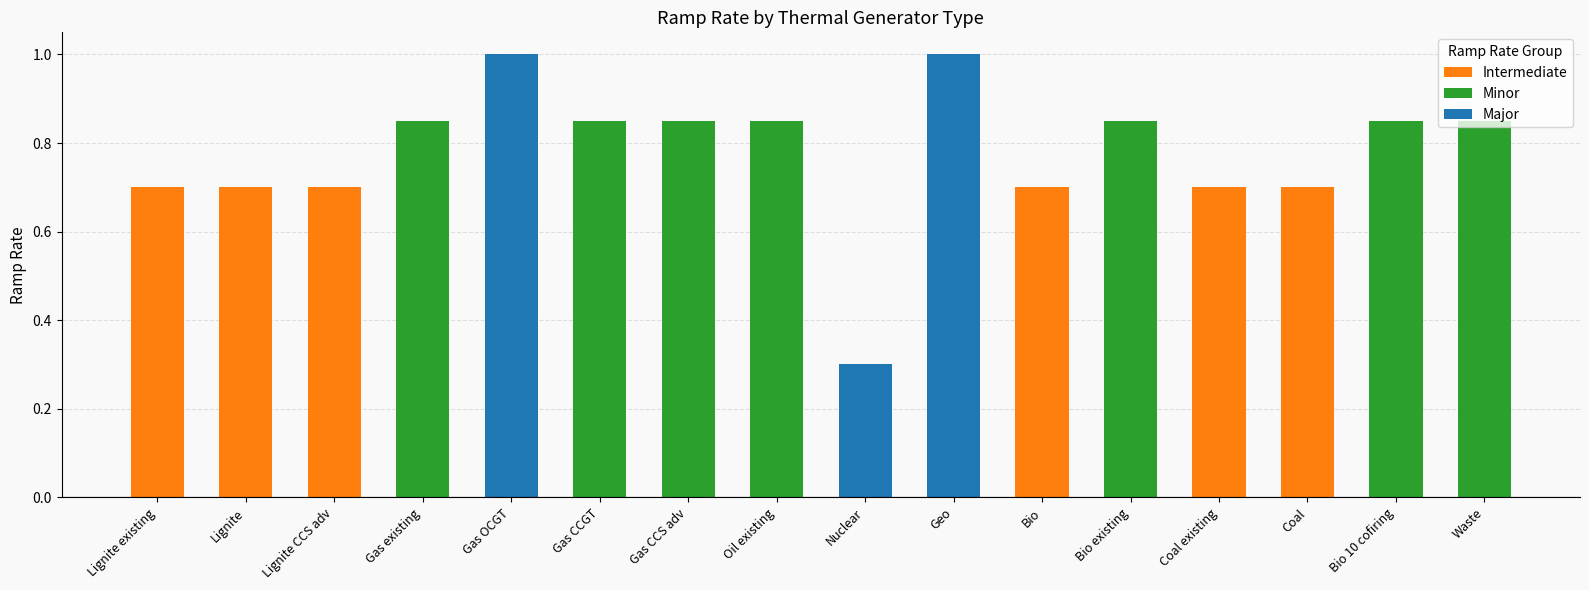

What is the average value?

0.8